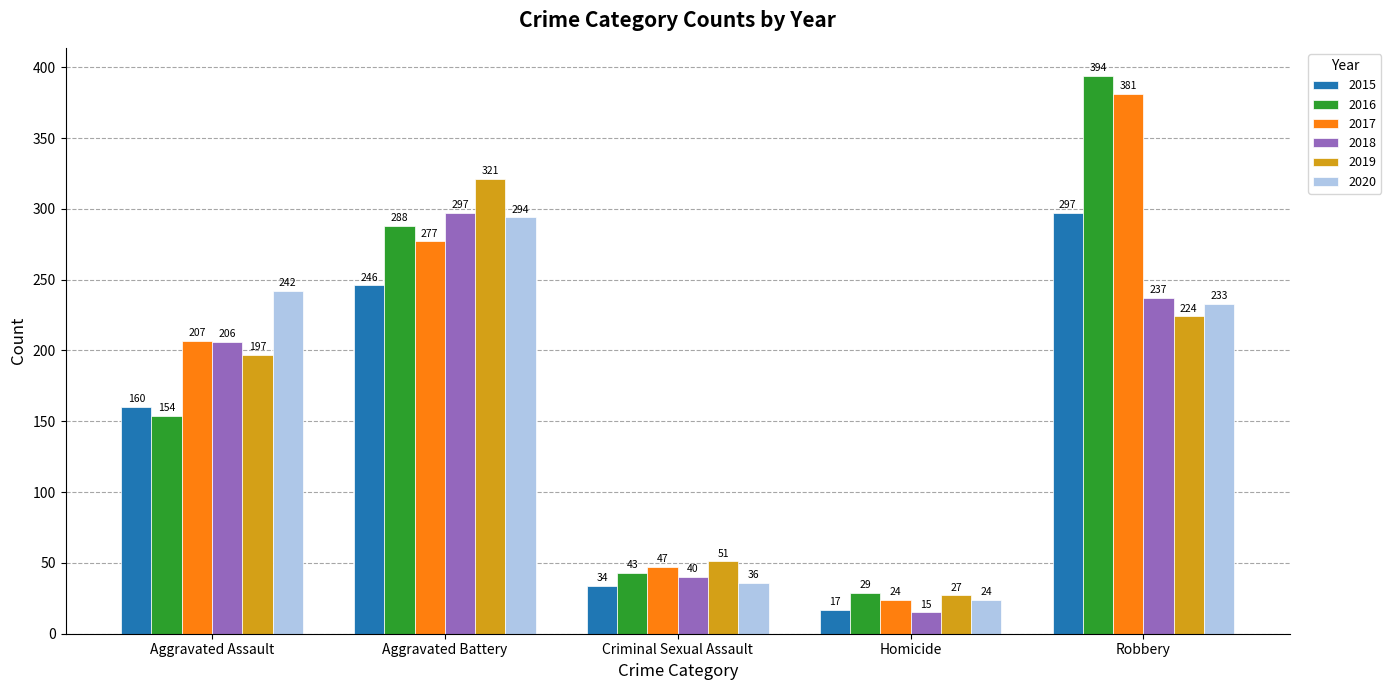

What is the minimum value for 2018?

15